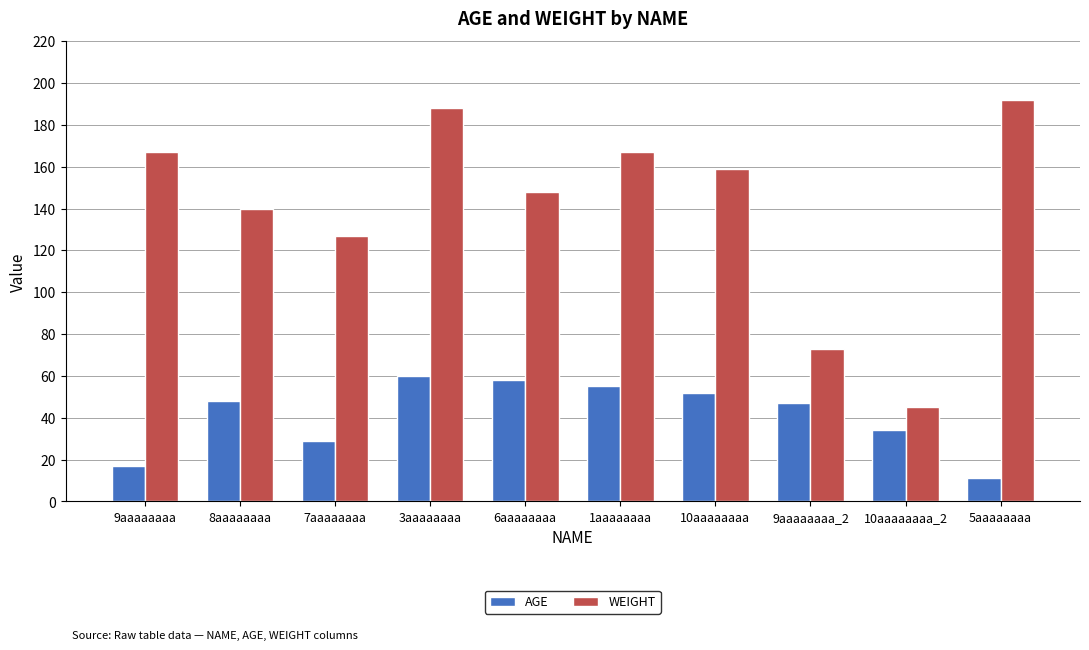

Is it true that AGE equals 86 at 1aaaaaaaa?

False